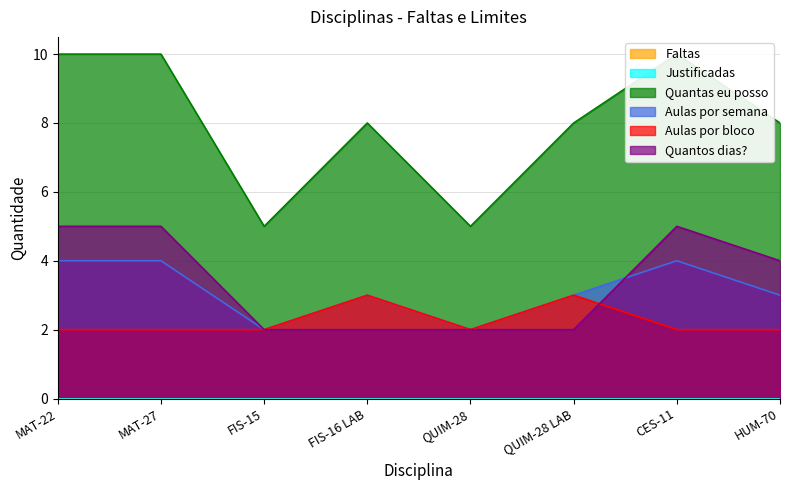

True or false: Aulas por semana and Aulas por bloco cross at least once.

False